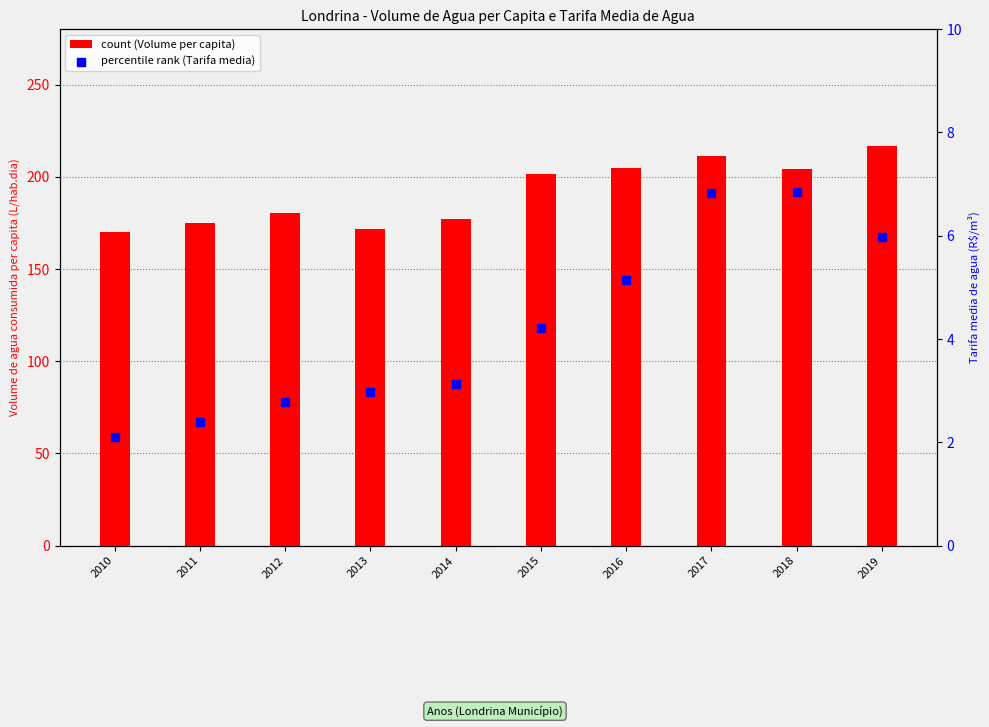

Which series has the largest total across all categories?

Volume_de_agua_consumida_per_capita